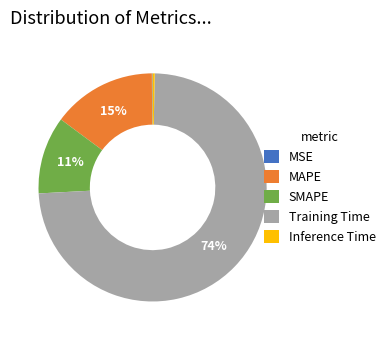

Is the sum of Training Time and Inference Time greater than half?

Yes